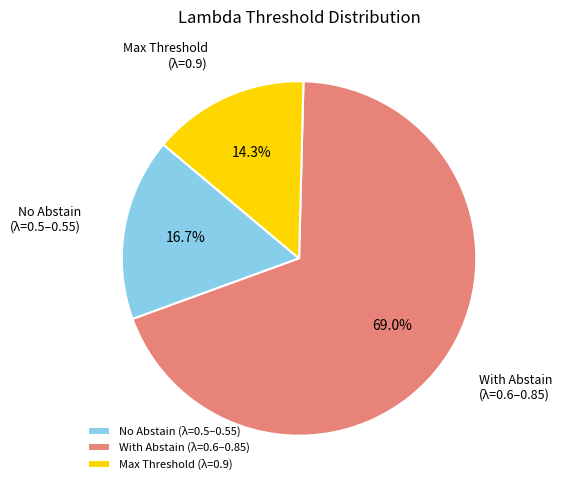

Which slice is the smallest?

Max Threshold (λ=0.9)